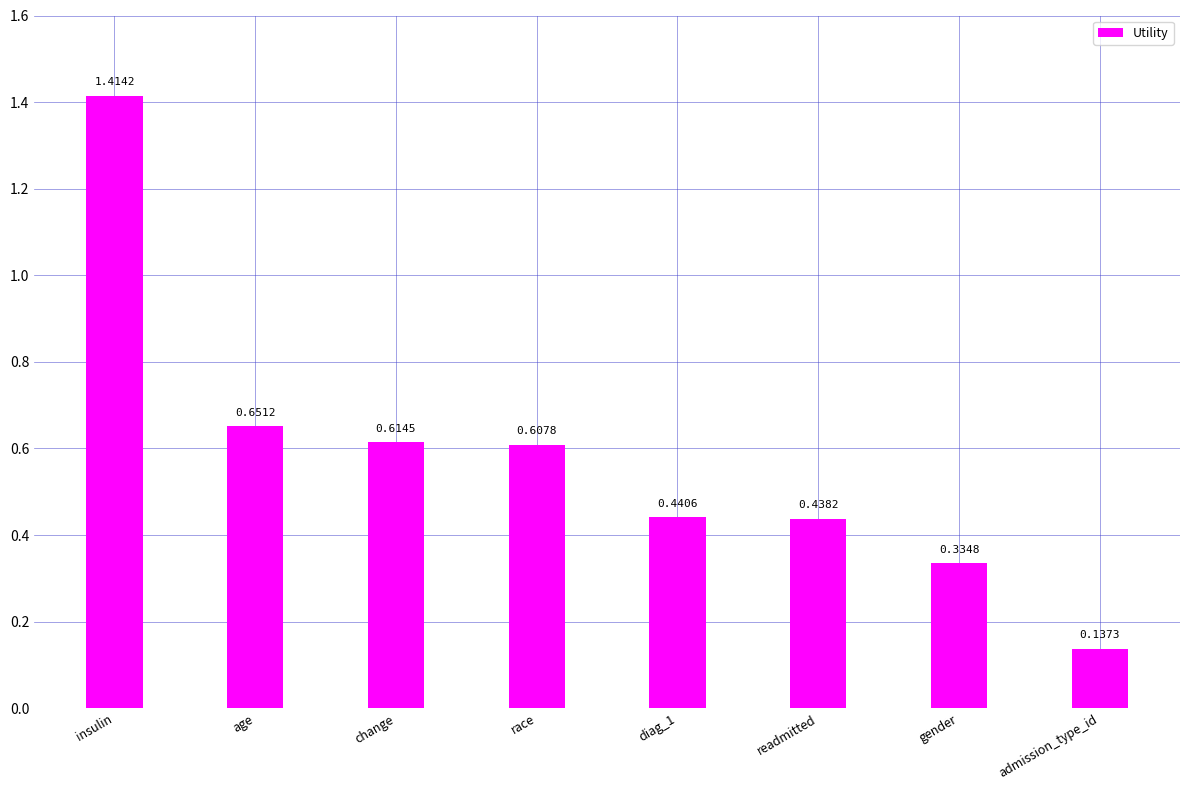

What is the label of the 6th bar from the right?

change